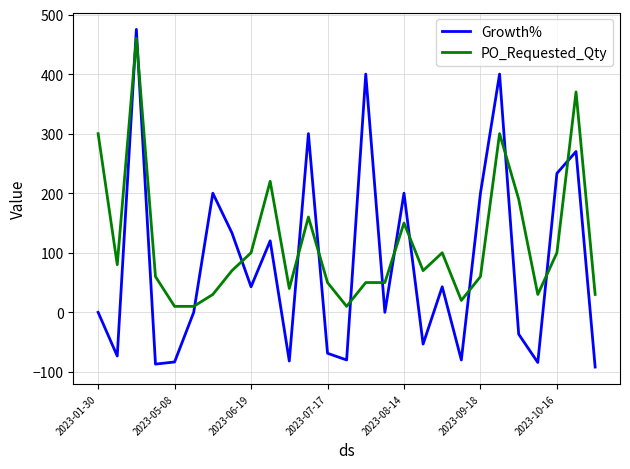

Rank the series by their maximum value, from lowest to highest.

PO_Requested_Qty, Growth%